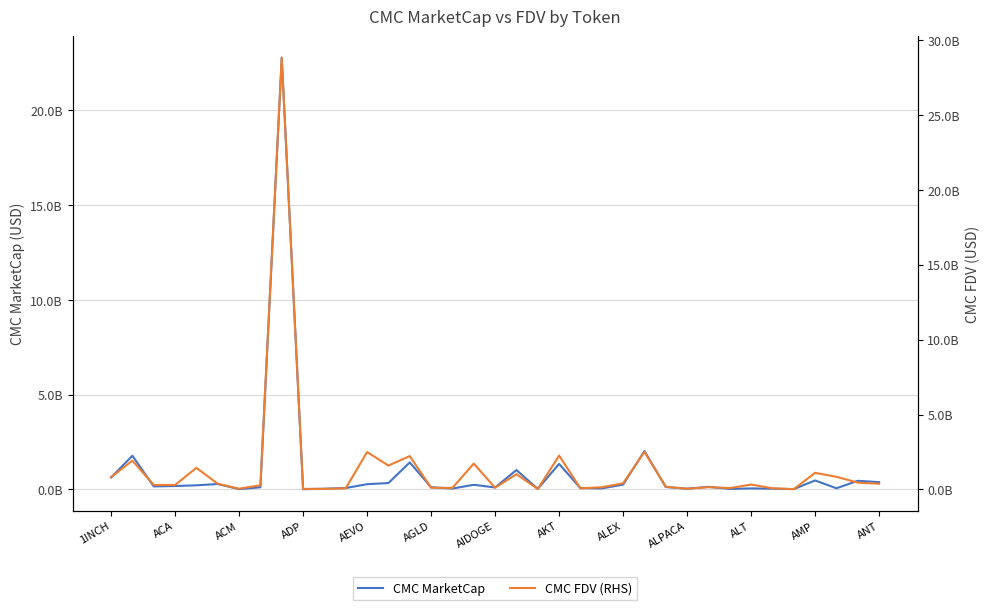

At how many categories does at least one series exceed 10677701313?

1